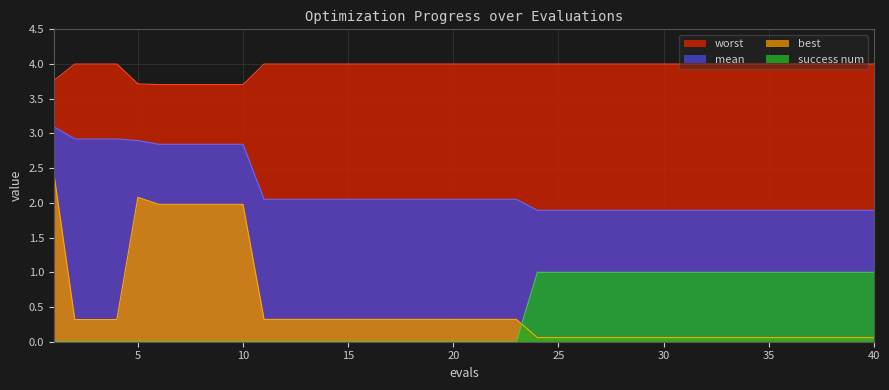

True or false: best has more than 1 interior local peaks.

False